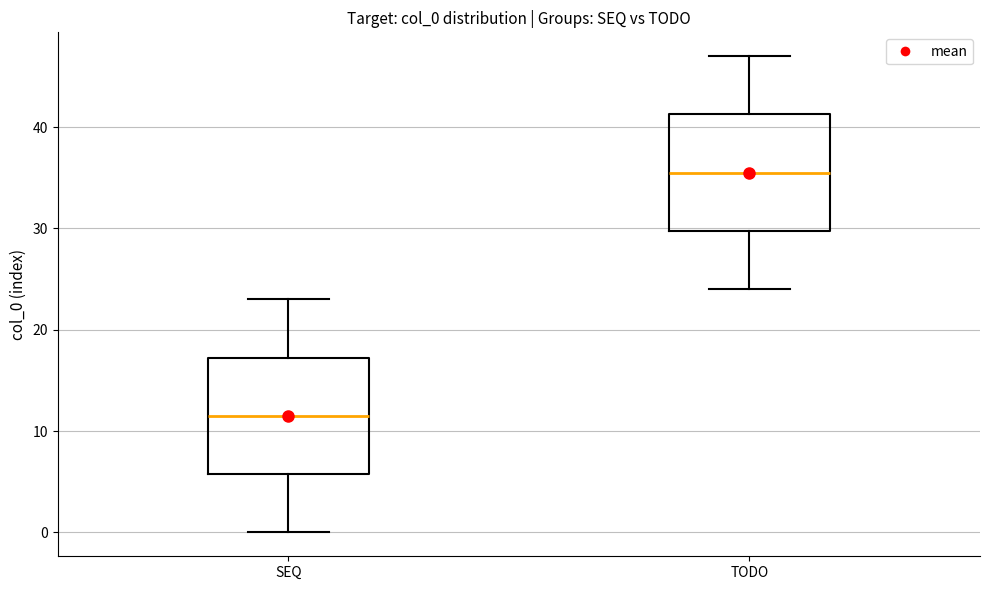

Which box's median line is the highest?

TODO